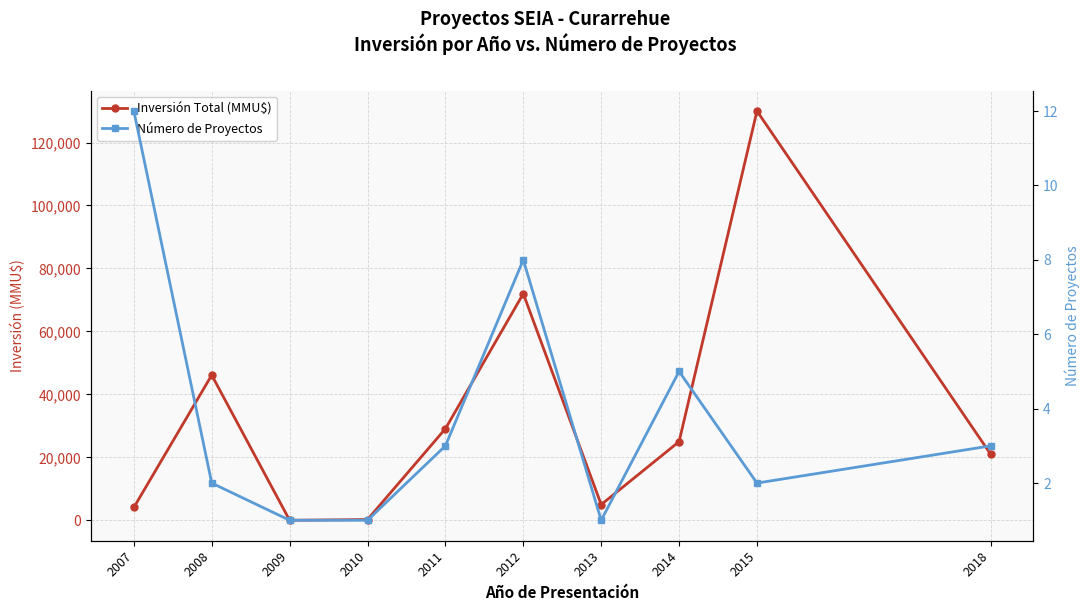

At which category is the sum across all series the highest?

2015